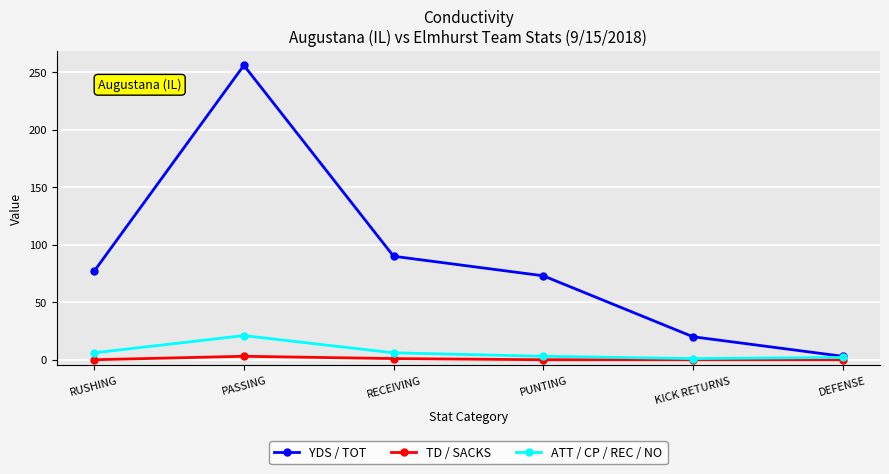

What are all the series names shown in the legend?

YDS / TOT, TD / SACKS, ATT / CP / REC / NO